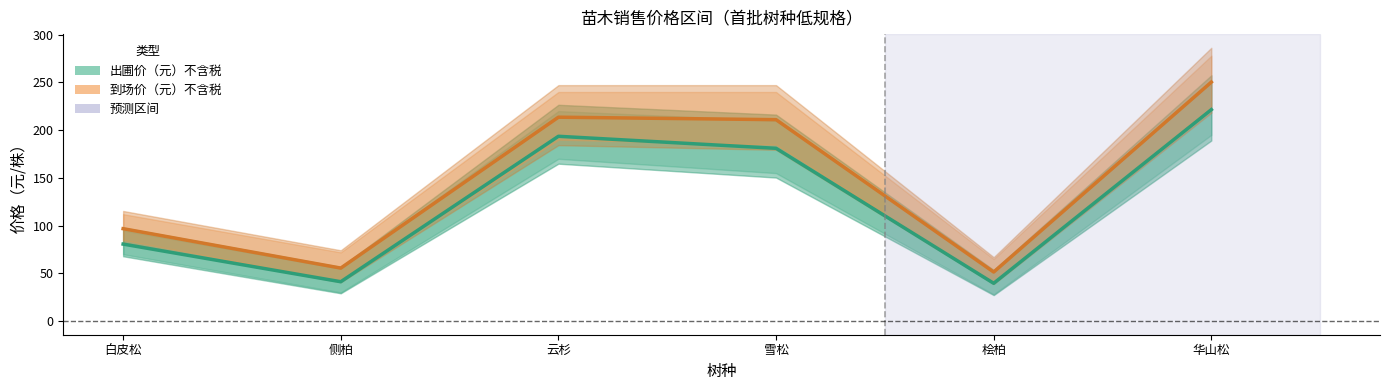

What is the minimum value shown in the chart?

39.6